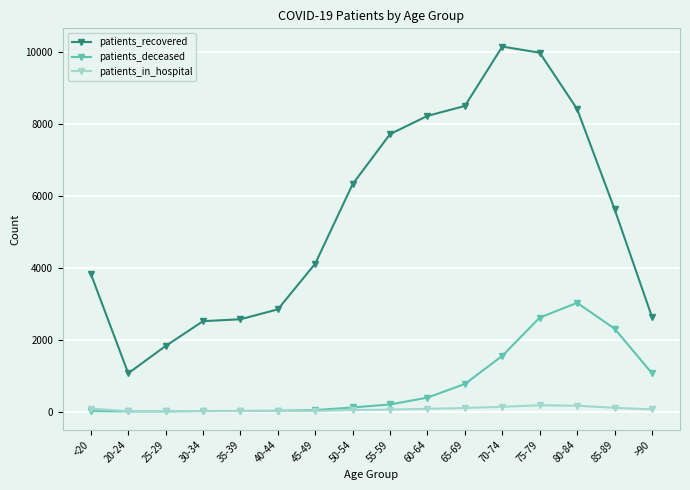

List the series in order of their peak value, lowest first.

patients_in_hospital, patients_deceased, patients_recovered